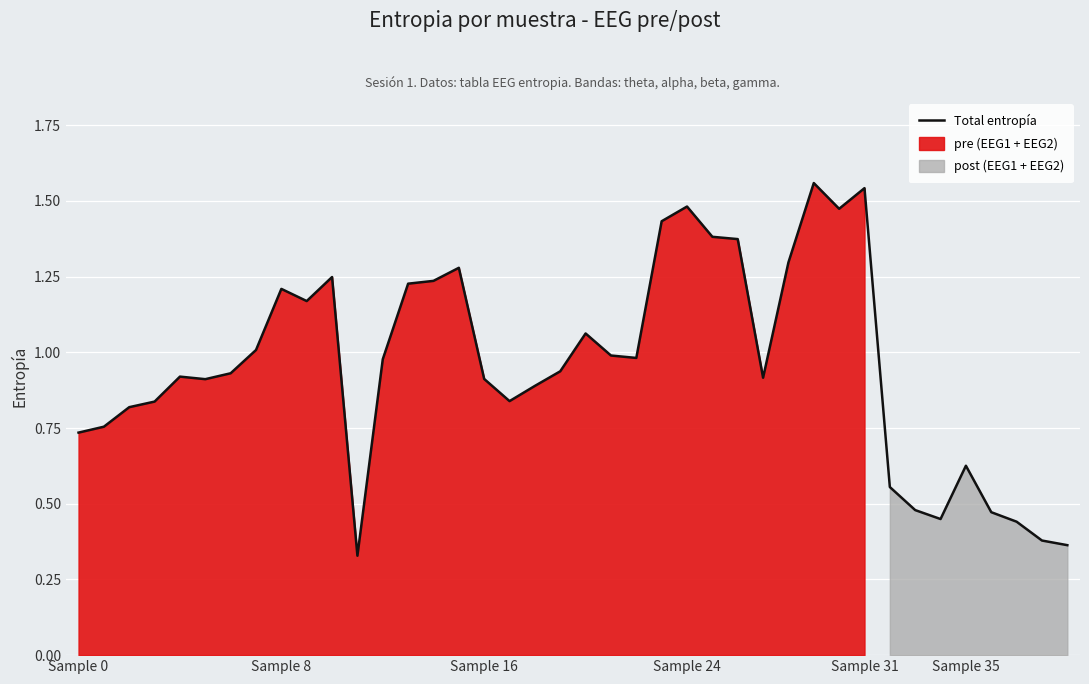

The chart shows a value of 0.4 at 39. True or false?

True